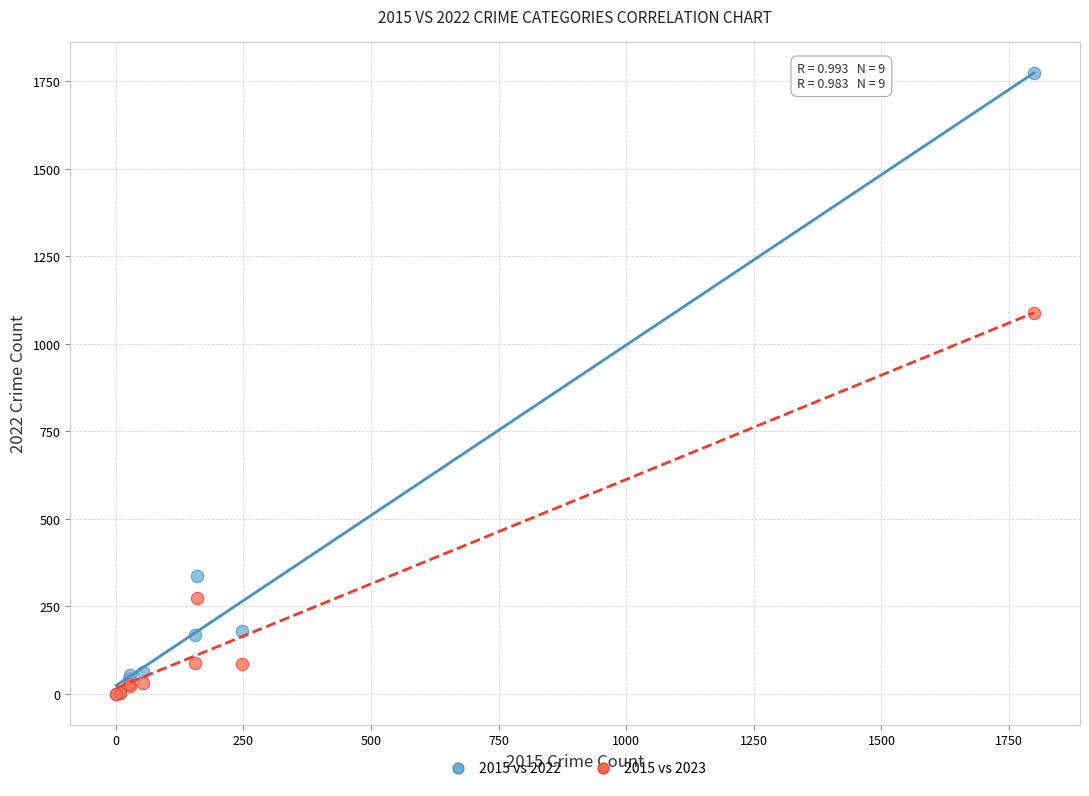

In the 2015 vs 2023 series, what Y value is closest to 544?

274